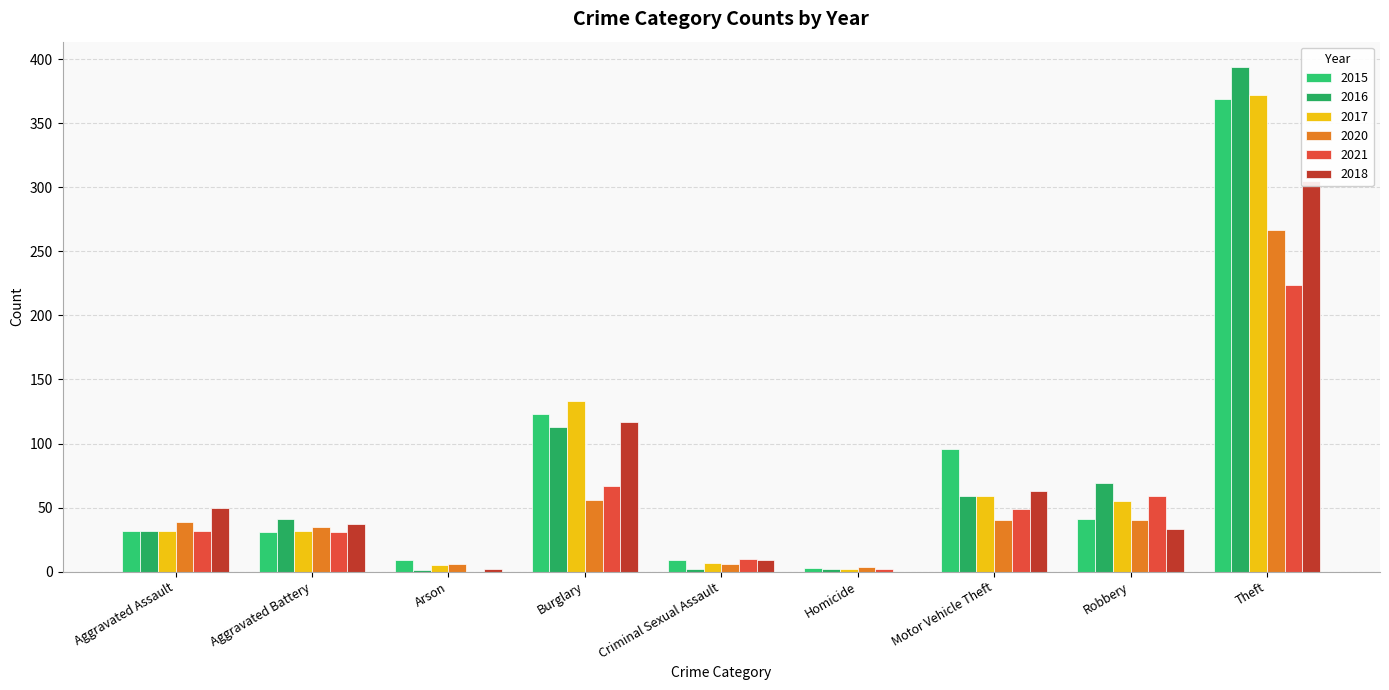

Reading left to right, what are all the values shown in this chart?

2015: 32	31	9	123	9	3	96	41	369
2016: 32	41	1	113	2	2	59	69	394
2017: 32	32	5	133	7	2	59	55	372
2020: 39	35	6	56	6	4	40	40	267
2021: 32	31	0	67	10	2	49	59	224
2018: 50	37	2	117	9	0	63	33	305